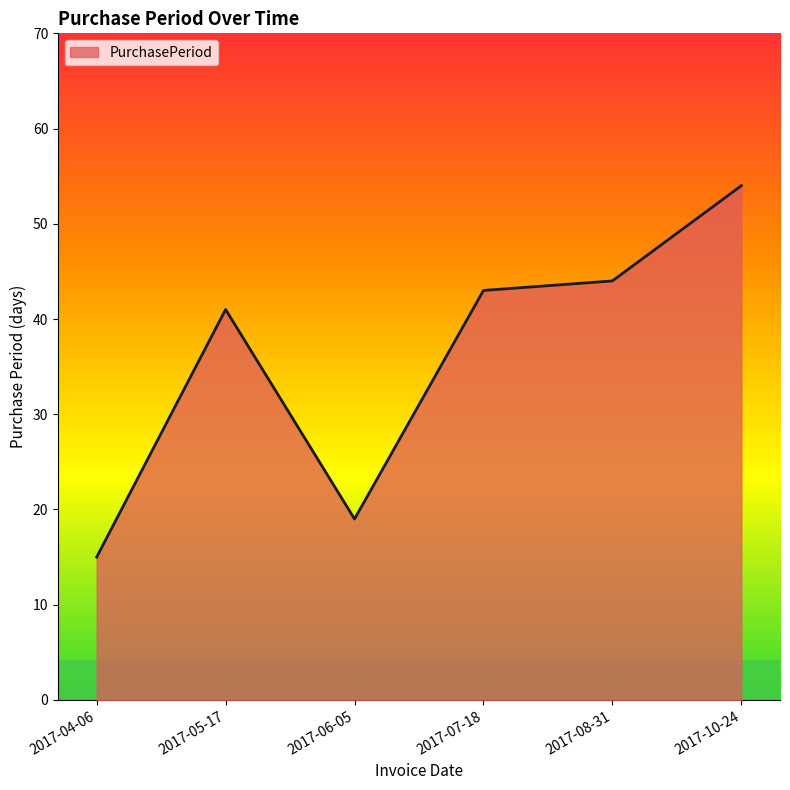

Which has a higher value, 2017-10-24 or 2017-04-06?

2017-10-24